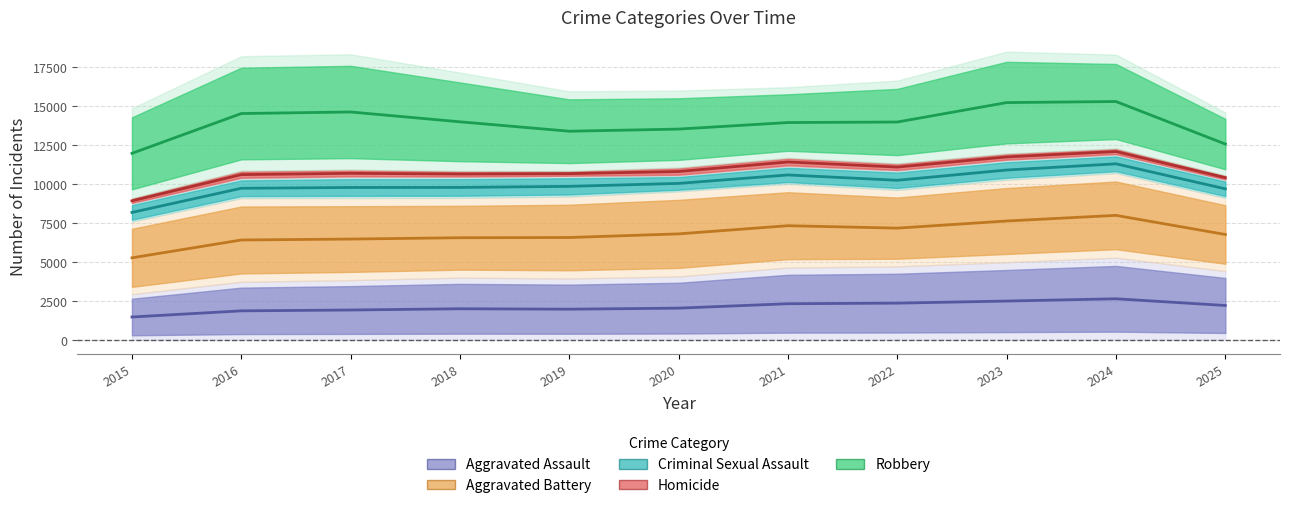

What is the value of the Aggravated Assault point at the 6th from the left?

2036.5